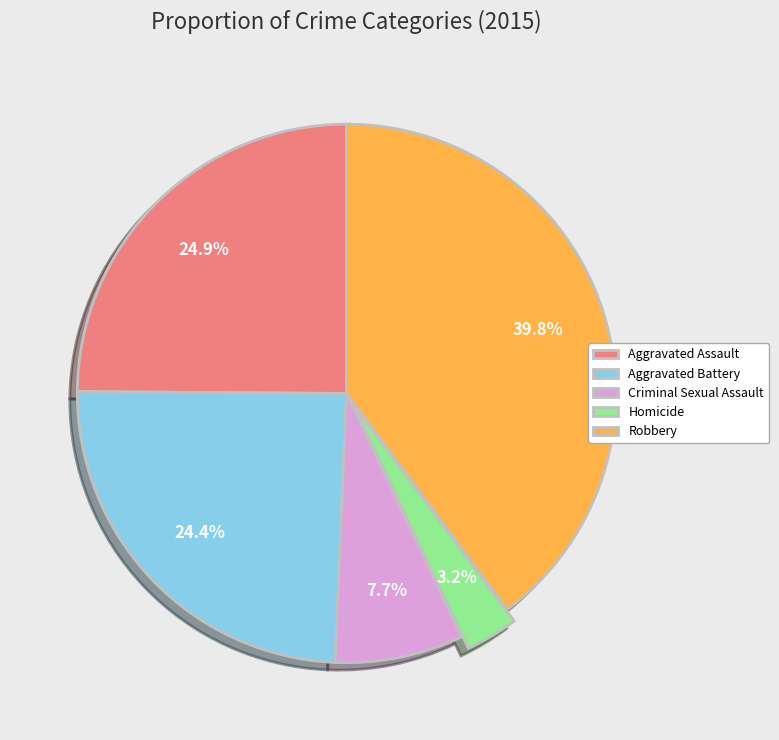

Between Homicide and Aggravated Assault, which is larger?

Aggravated Assault